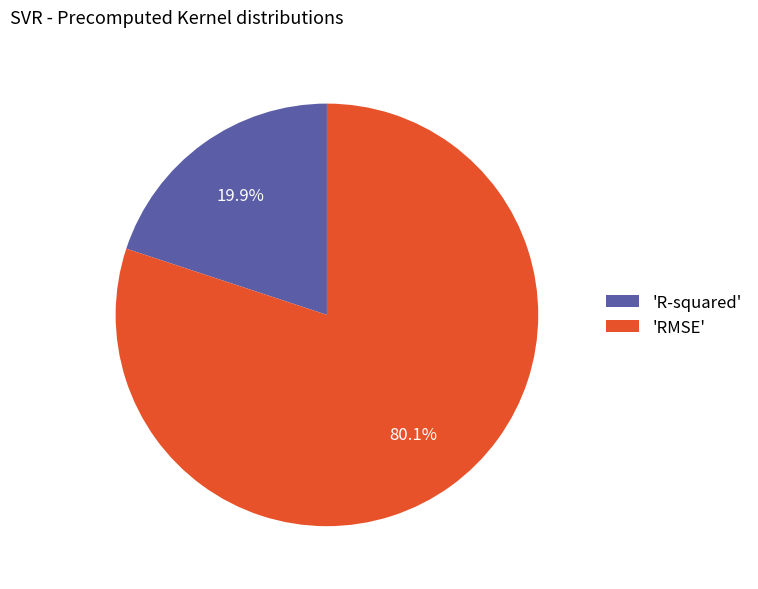

Which has a higher value, 'R-squared' or 'RMSE'?

'RMSE'